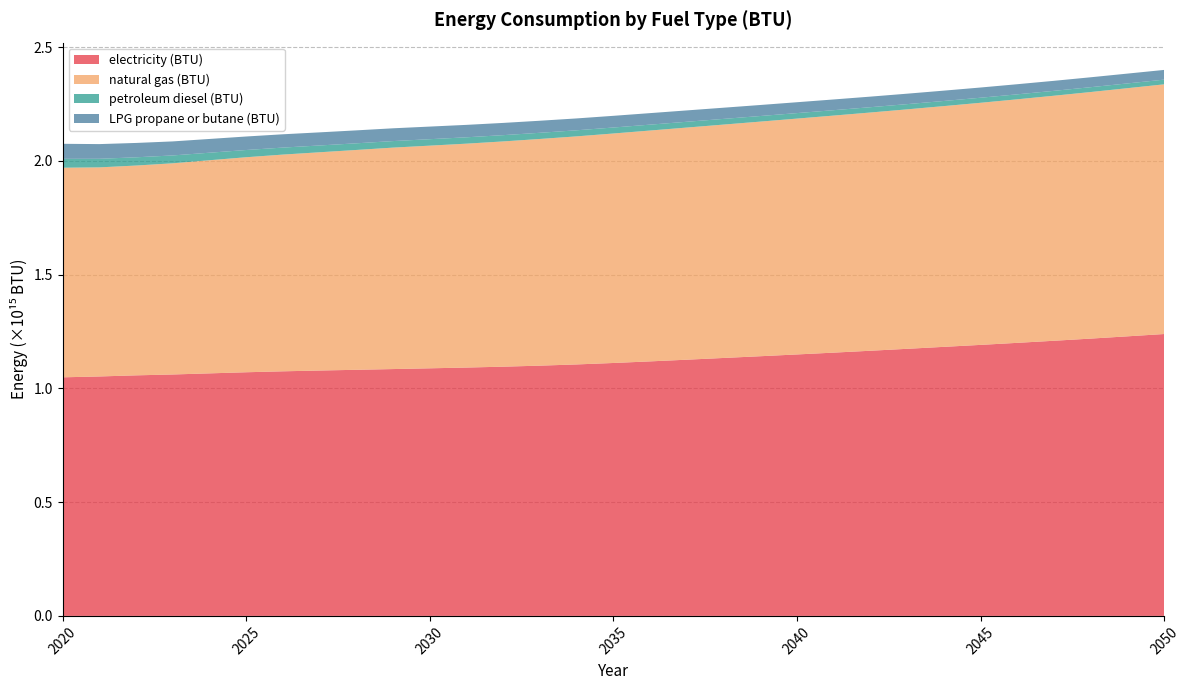

Reading left to right, what are all the values shown in this chart?

electricity (BTU): 2020=1048848167512690.1	2021=1052637769881556.8	2022=1057534609137055.9	2023=1061350650592216.5	2024=1066237875634517.9	2025=1071123498307952.5	2026=1075272031302876.5	2027=1078748370558375.6	2028=1081941090524534.6	2029=1085148231810490.6	2030=1088474749576988.2	2031=1091794857868020.4	2032=1095646952622673.5	2033=1100170439932318.2	2034=1105504725888324.9	2035=1111885358714043.9	2036=1118918956852792.0	2037=1126324304568527.8	2038=1133956387478849.5	2039=1141574850253807.0	2040=1149415241116751.0	2041=1157409459390862.8	2042=1165679285109983.0	2043=1174161424703891.5	2044=1182786175126903.5	2045=1191434159898477.0	2046=1200408226734348.5	2047=1209578583756345.0	2048=1219045379018612.8	2049=1229013715736040.8	2050=1239195167512690.2
natural gas (BTU): 2020=921491890016920.5	2021=919190888324873.1	2022=922337940778341.9	2023=928422135363790.1	2024=936998013536379.0	2025=945254219120135.2	2026=952798972927241.9	2027=959476845177665.1	2028=966445547377326.5	2029=973550450930626.0	2030=978859900169204.6	2031=984287123519458.6	2032=990278380710659.8	2033=996562871404399.4	2034=1002642258883248.6	2035=1008873070219966.2	2036=1014867532148900.2	2037=1020519888324873.0	2038=1025967141285956.1	2039=1031386352791878.1	2040=1036840816412859.5	2041=1042121423011844.2	2042=1047321911167512.8	2043=1052726701353638.1	2044=1058369443316413.0	2045=1064325448392555.0	2046=1070647594754653.0	2047=1077171639593908.6	2048=1084012953468697.1	2049=1090901537225042.1	2050=1097633088832487.5
petroleum diesel (BTU): 2020=39064951776649.7	2021=37742196277495.8	2022=36235969543147.2	2023=34537458544839.3	2024=33036840101522.8	2025=31823846869712.4	2026=30768686971235.2	2027=29909016074450.1	2028=29239225888324.9	2029=28735280879864.6	2030=28371543147208.1	2031=27986974619289.3	2032=27578370558375.6	2033=27158549915397.6	2034=26727512690355.3	2035=26309294416243.7	2036=25901491539763.1	2037=25476062605753.0	2038=25032206429780.0	2039=24613988155668.4	2040=24176541455160.7	2041=23750311336717.4	2042=23343309644670.1	2043=22960343485617.6	2044=22592599830795.3	2045=22232868020304.6	2046=21896370558375.6	2047=21579902707275.8	2048=21282663282571.9	2049=20986225042301.2	2050=20693792724196.3
LPG propane or butane (BTU): 2020=66028012690355.3	2021=64560242808798.6	2022=63094075296108.3	2023=61685593062605.8	2024=60459780879864.6	2025=59388597292724.2	2026=58468036379018.6	2027=57647623519458.5	2028=56885697123519.5	2029=56179853637901.9	2030=55451576988155.7	2031=54639175972927.2	2032=53793125211505.9	2033=52967905245346.9	2034=52152299492385.8	2035=51378355329949.2	2036=50638060913705.6	2037=49906579526226.7	2038=49167887478849.4	2039=48453230964467.0	2040=47773826565143.8	2041=47125668358714.0	2042=46508756345177.7	2043=45942318950930.6	2044=45411133671742.8	2045=44916001692047.4	2046=44447308798646.4	2047=43996241962775.0	2048=43563602368866.3	2049=43145384094754.6	2050=42738382402707.3